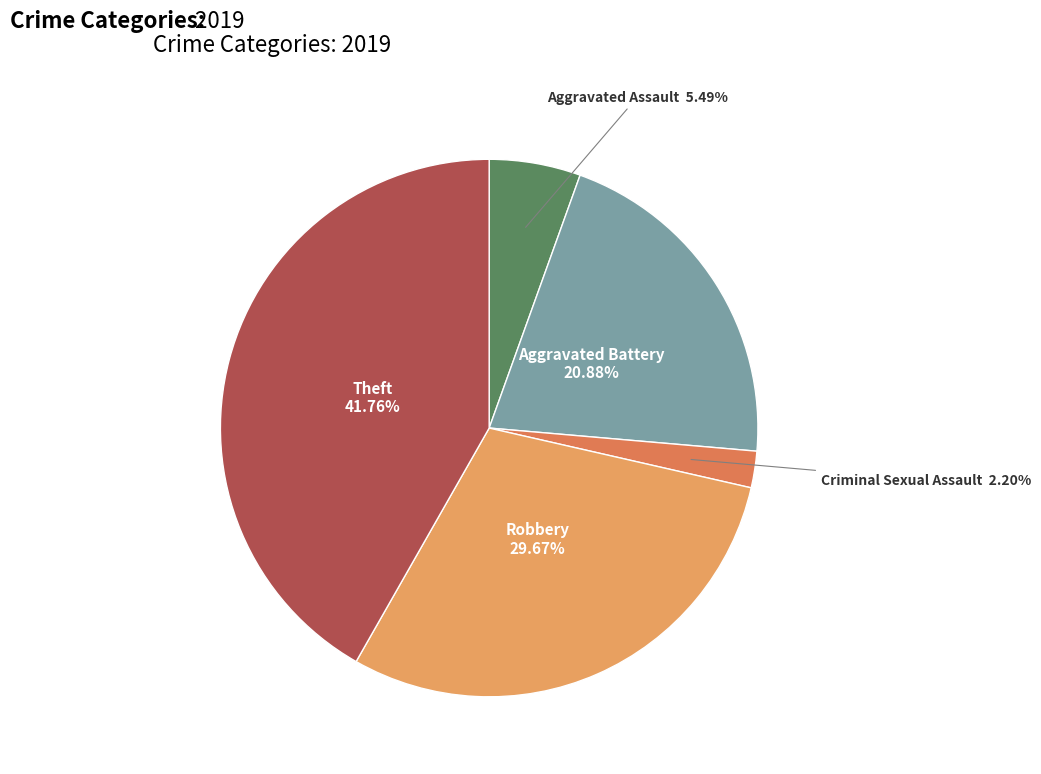

Count the number of slices in the pie.

5